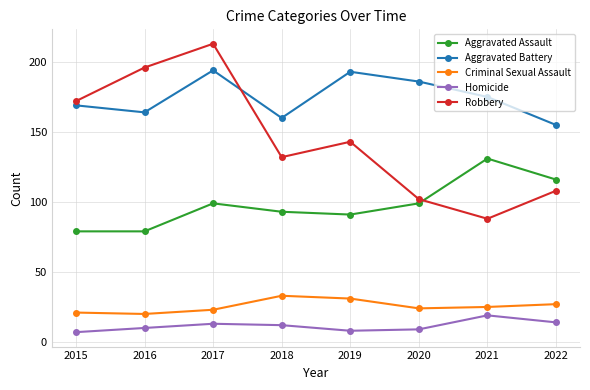

Which series changed the most between 2017 and 2020?

Robbery